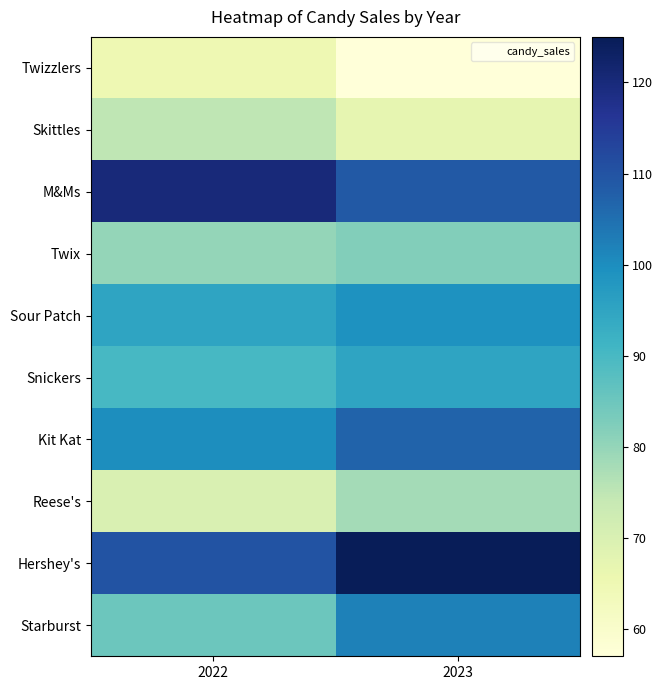

Reading left to right, list all the values displayed in this chart.

Twizzlers: 2022=65	2023=57
Skittles: 2022=75	2023=67
M&Ms: 2022=120	2023=109
Twix: 2022=80	2023=82
Sour Patch: 2022=95	2023=99
Snickers: 2022=90	2023=95
Kit Kat: 2022=100	2023=107
Reese's: 2022=70	2023=78
Hershey's: 2022=110	2023=125
Starburst: 2022=85	2023=102